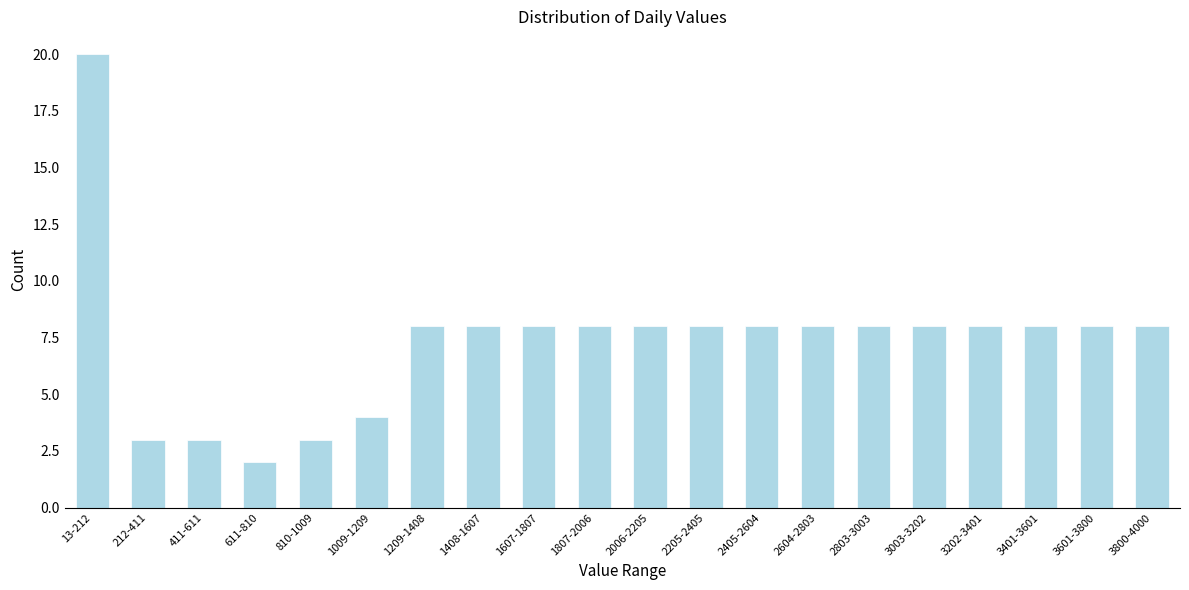

Reading left to right, extract all data points from this chart.

20	3	3	2	3	4	8	8	8	8	8	8	8	8	8	8	8	8	8	8